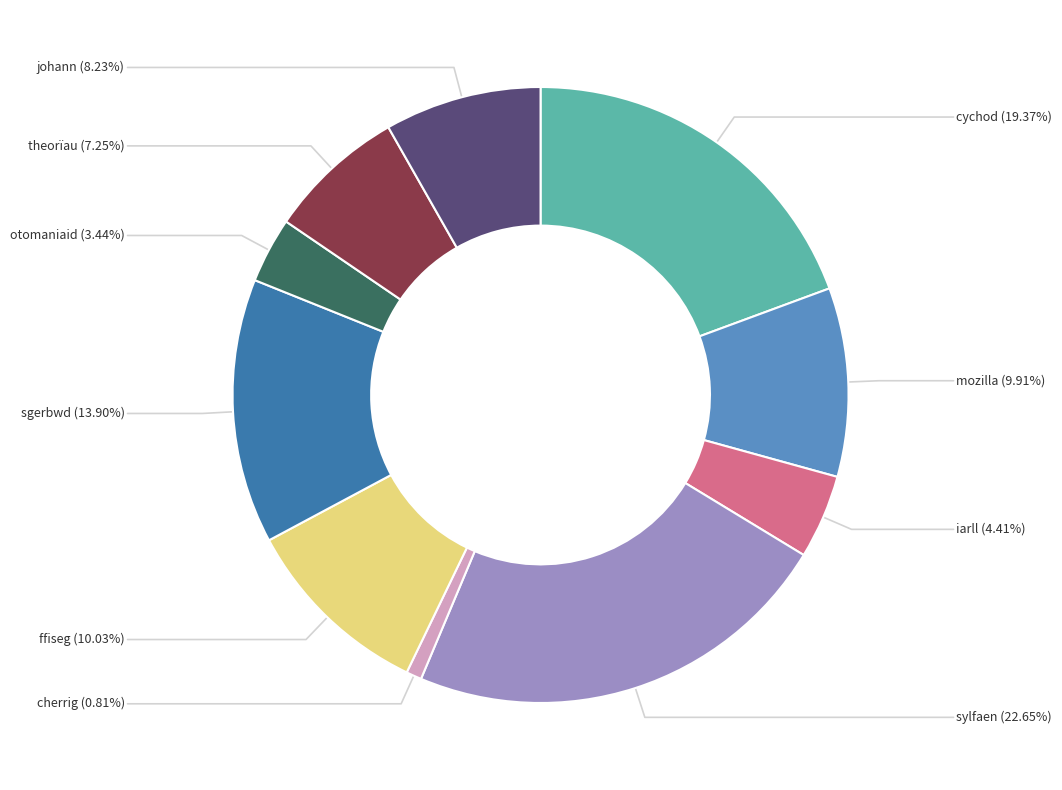

Is the sum of ffiseg and johann greater than half?

No